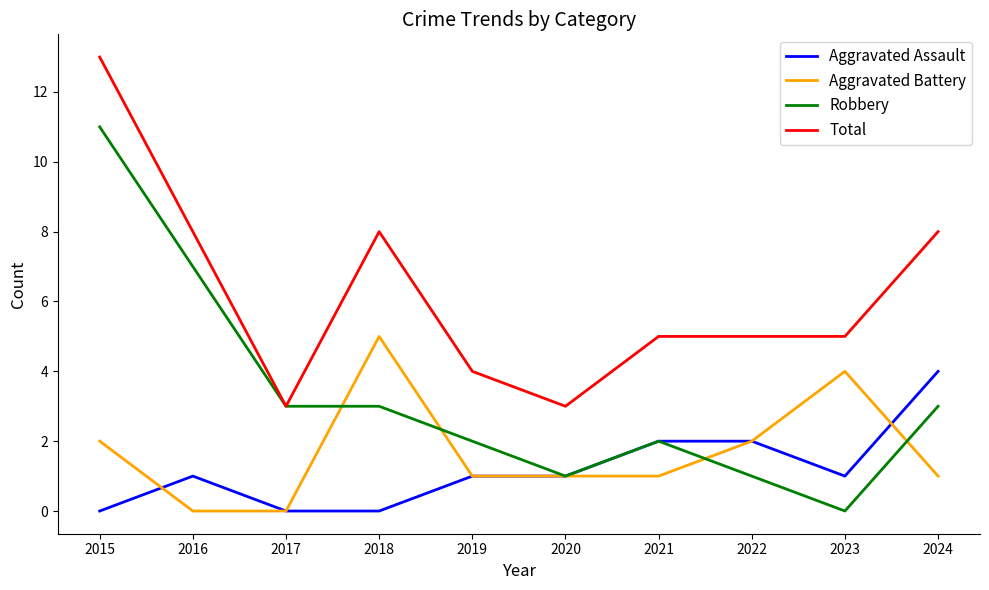

True or false: Robbery has a value of 3 at 2024.

True